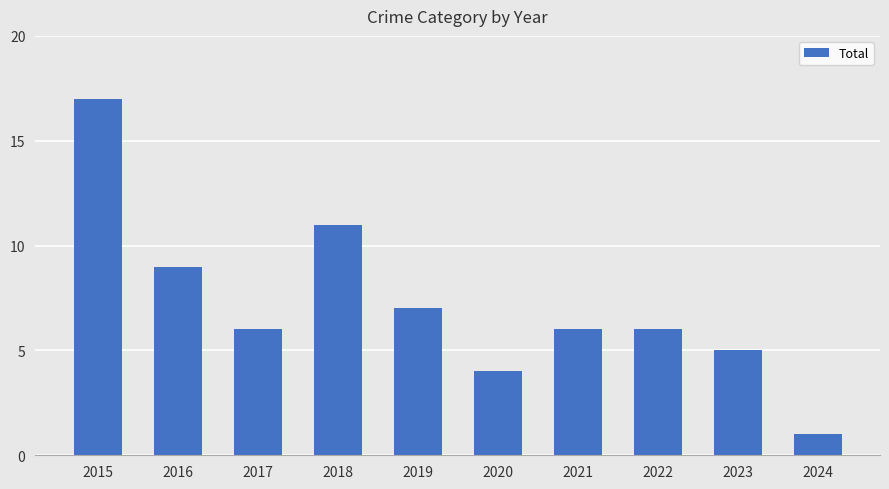

What is the minimum value shown in the chart?

1